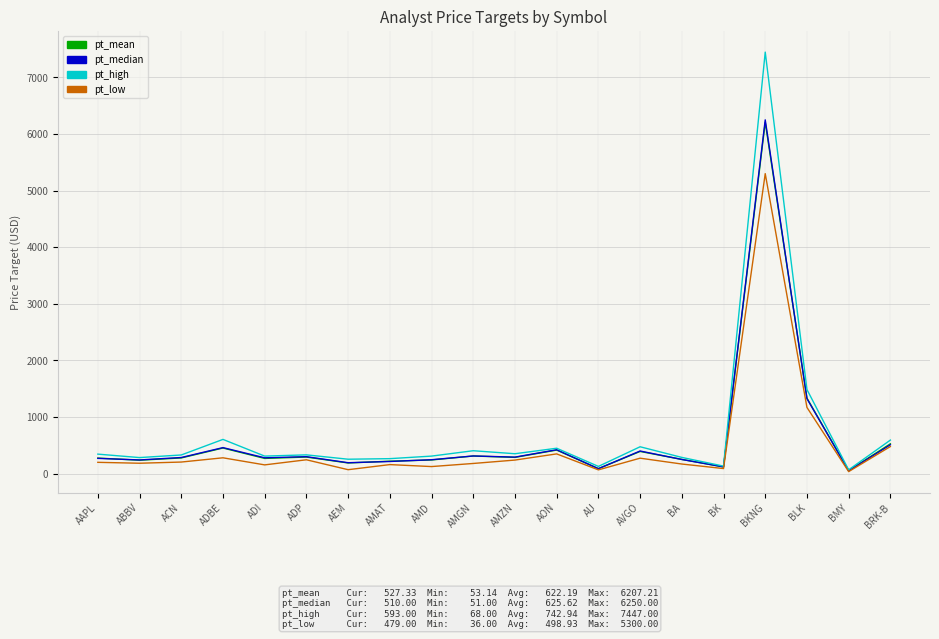

Where is pt_high nearest to the value 3757?

BLK